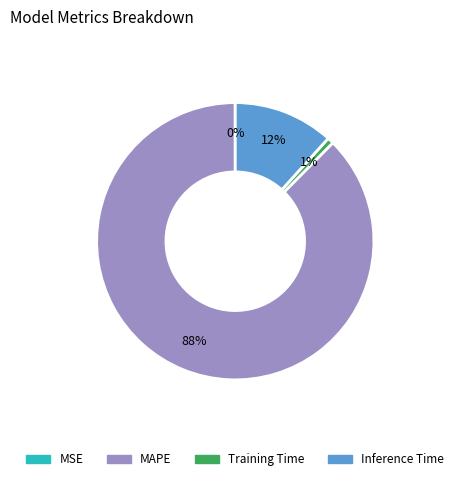

Is the sum of MAPE and Inference Time greater than half?

Yes